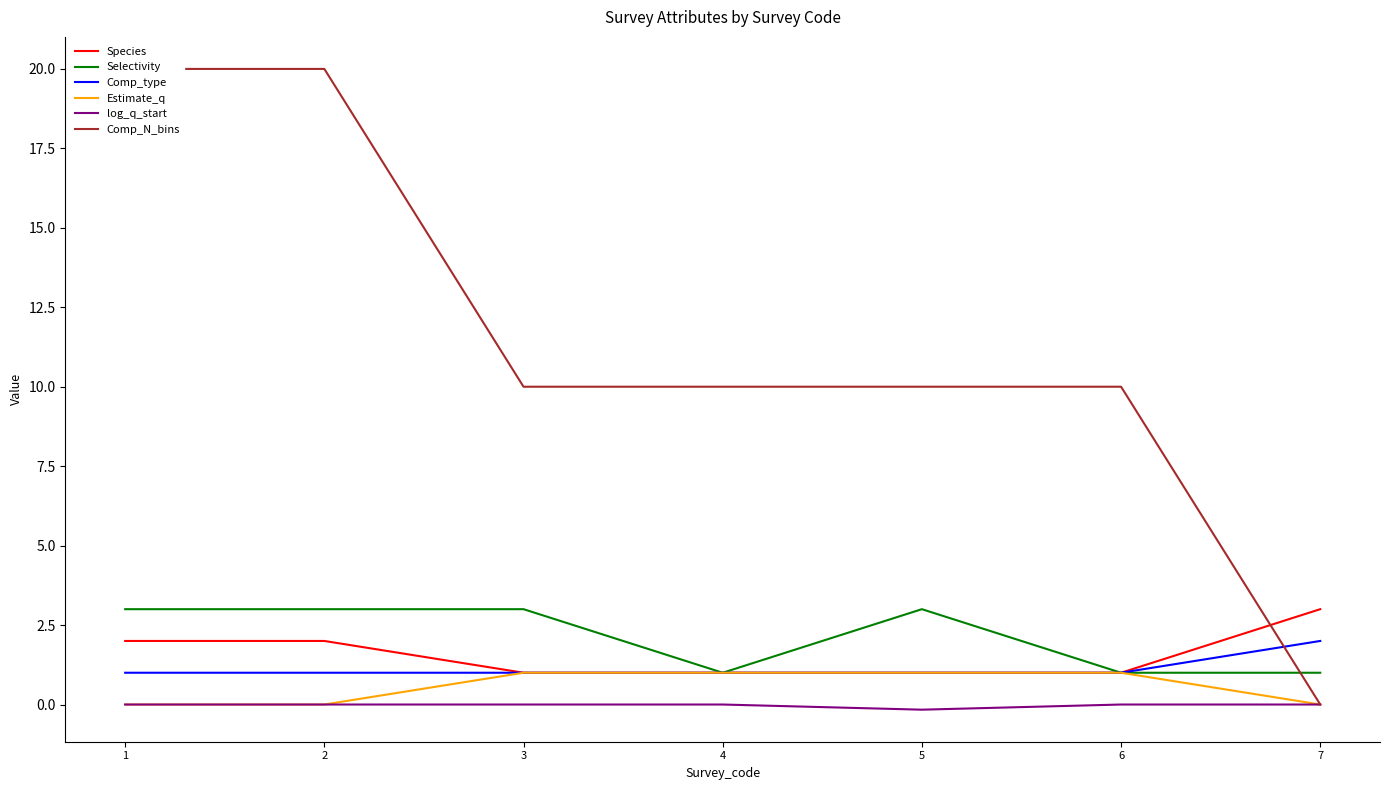

How many data points in Estimate_q are less than 1?

3